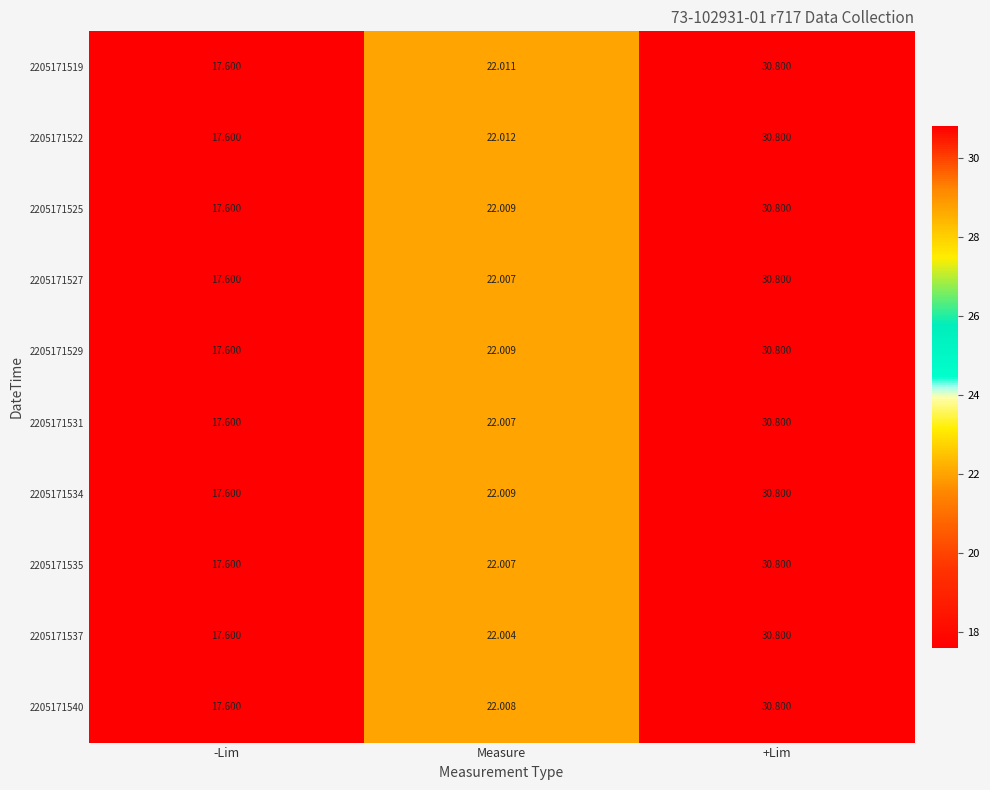

Which label corresponds to the largest value in the chart?

+Lim